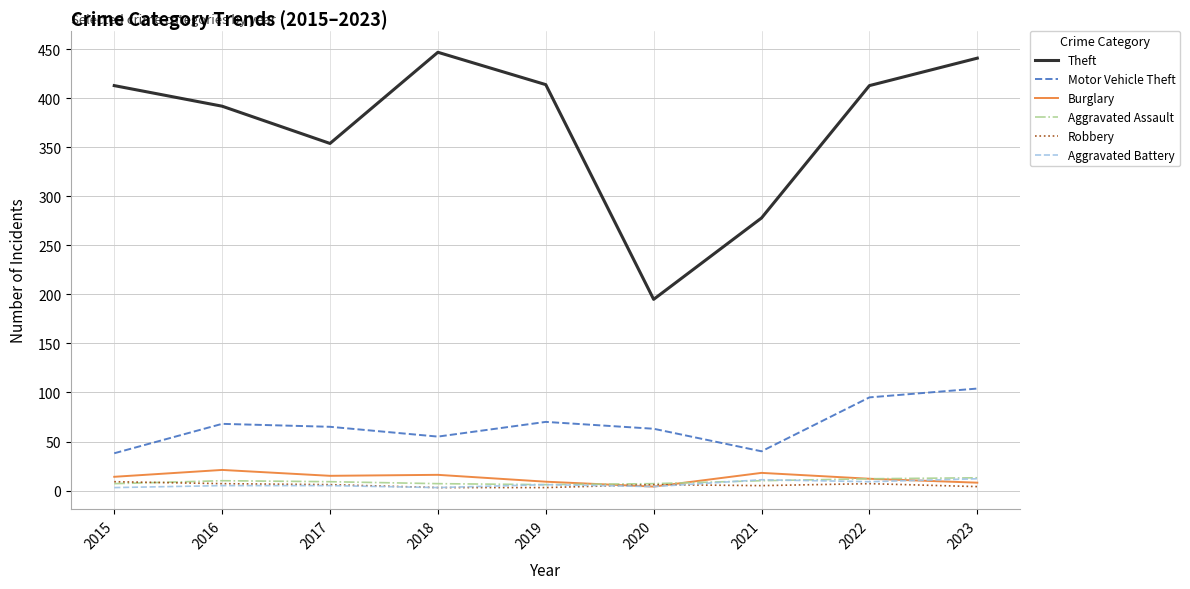

Which series has the largest range (max minus min)?

Theft